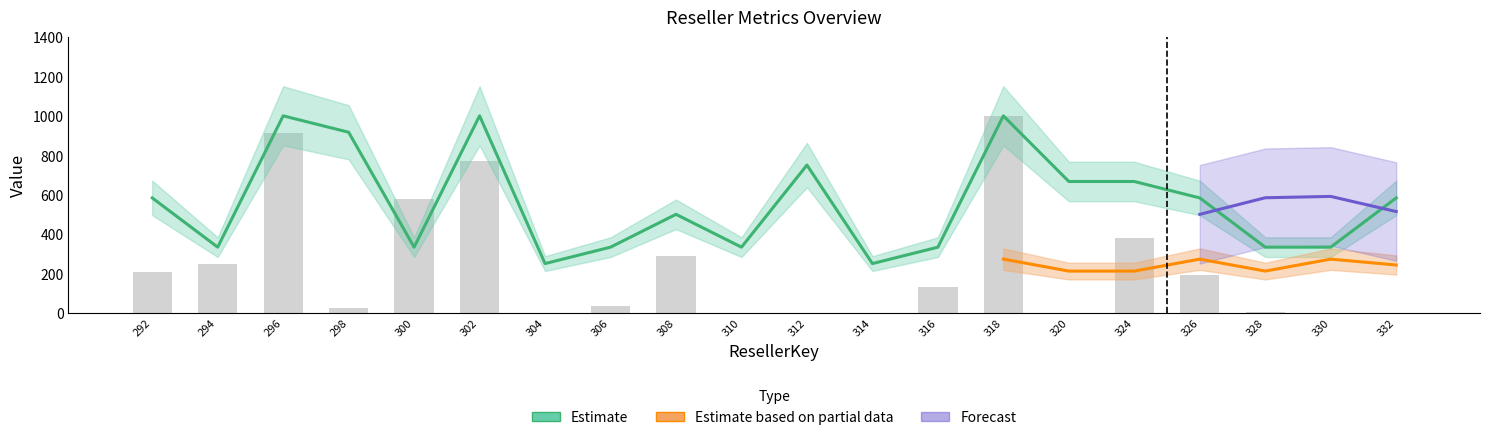

What is the difference between the maximum and minimum values in the Monetary series?

999.9